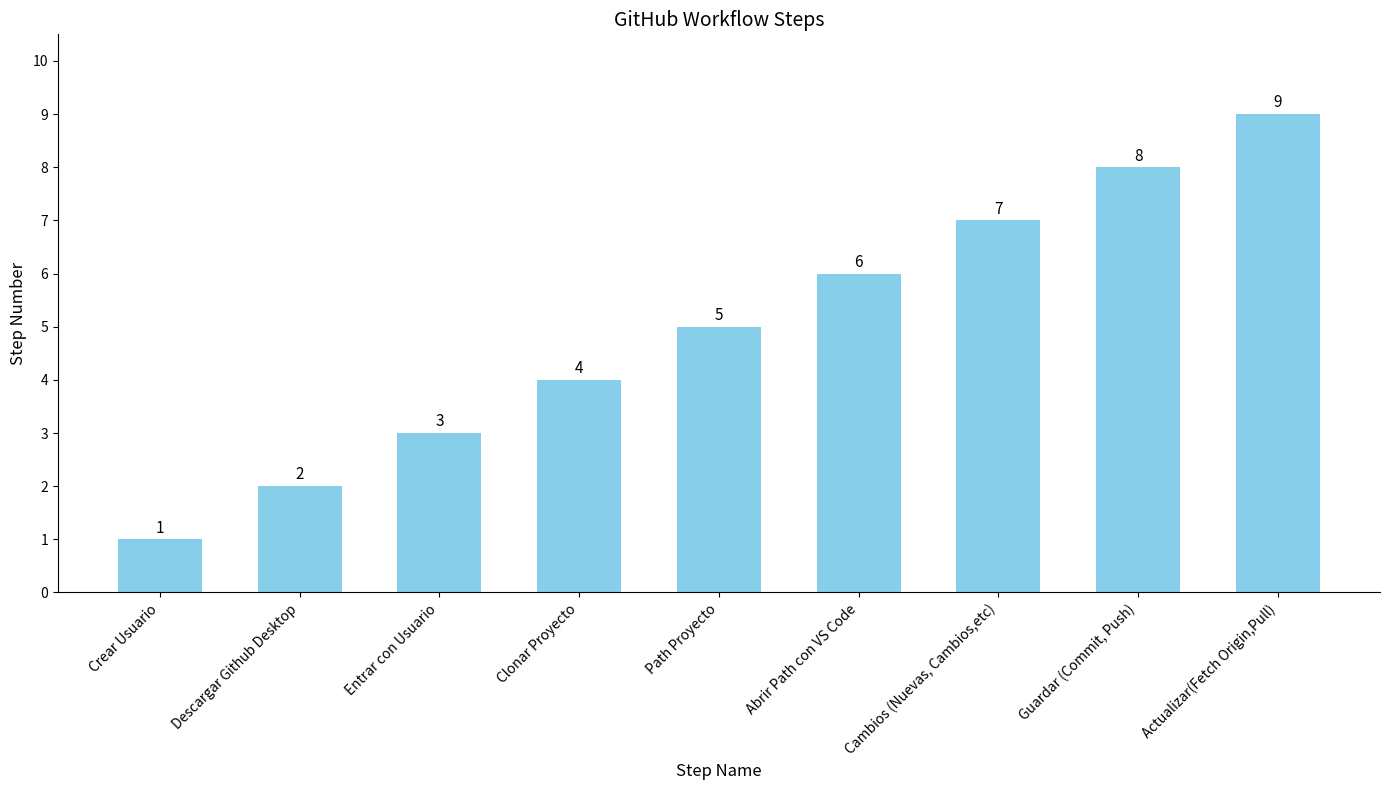

True or false: the data shows 3 at Descargar Github Desktop.

False